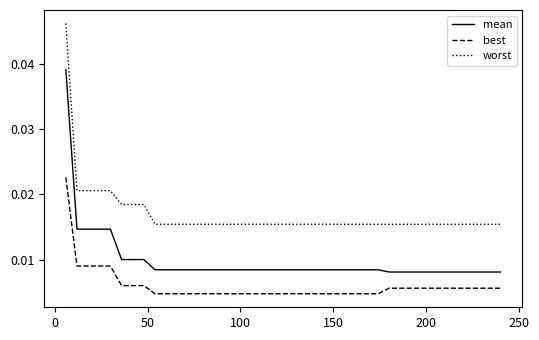

What is the sum of all worst values?

0.7